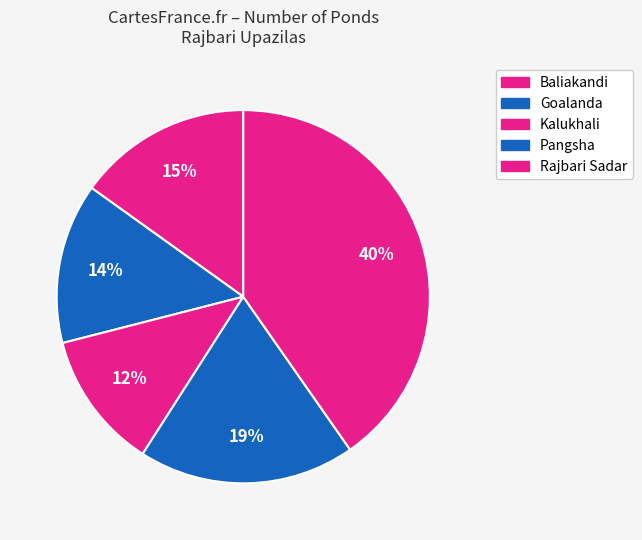

How many slices are in this pie chart?

5